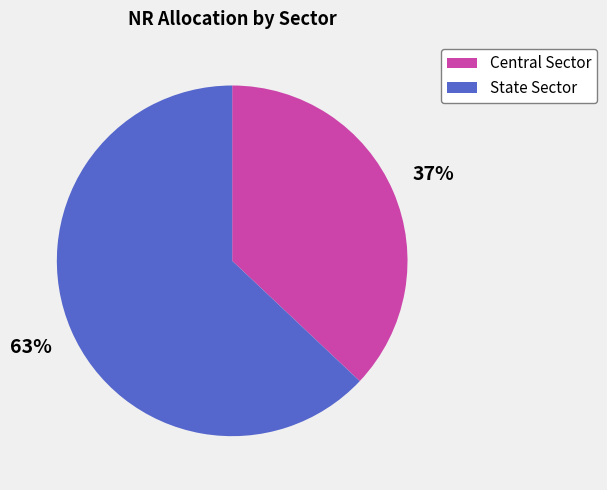

Combined, do Central Sector and State Sector account for over 50%?

Yes